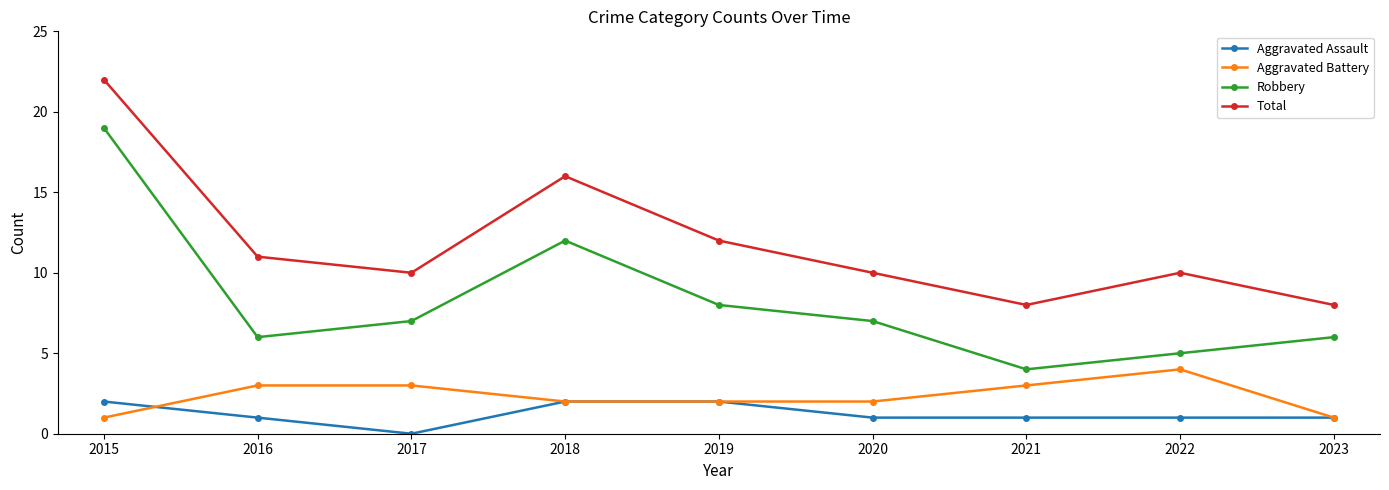

What is the lowest value of the Aggravated Battery series?

1